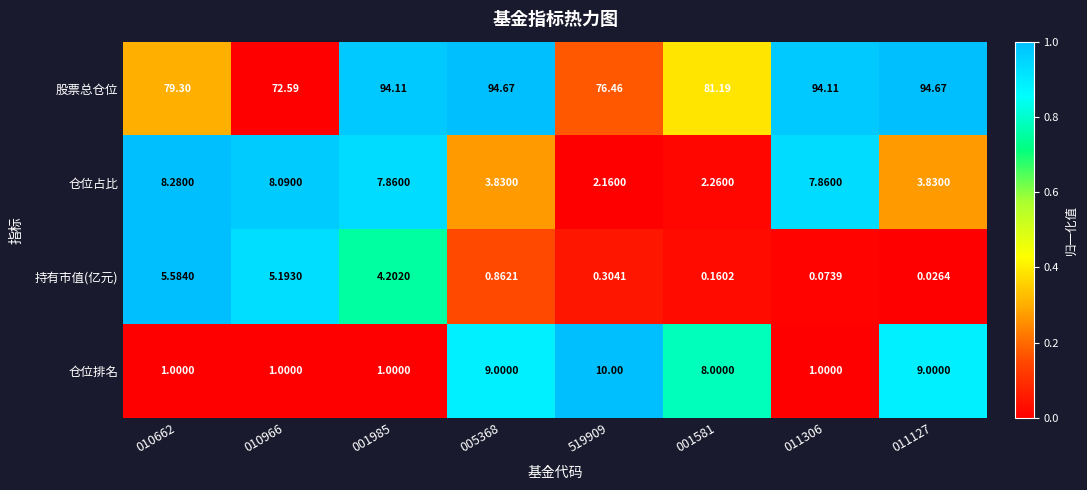

Which series has the largest range (max minus min)?

股票总仓位